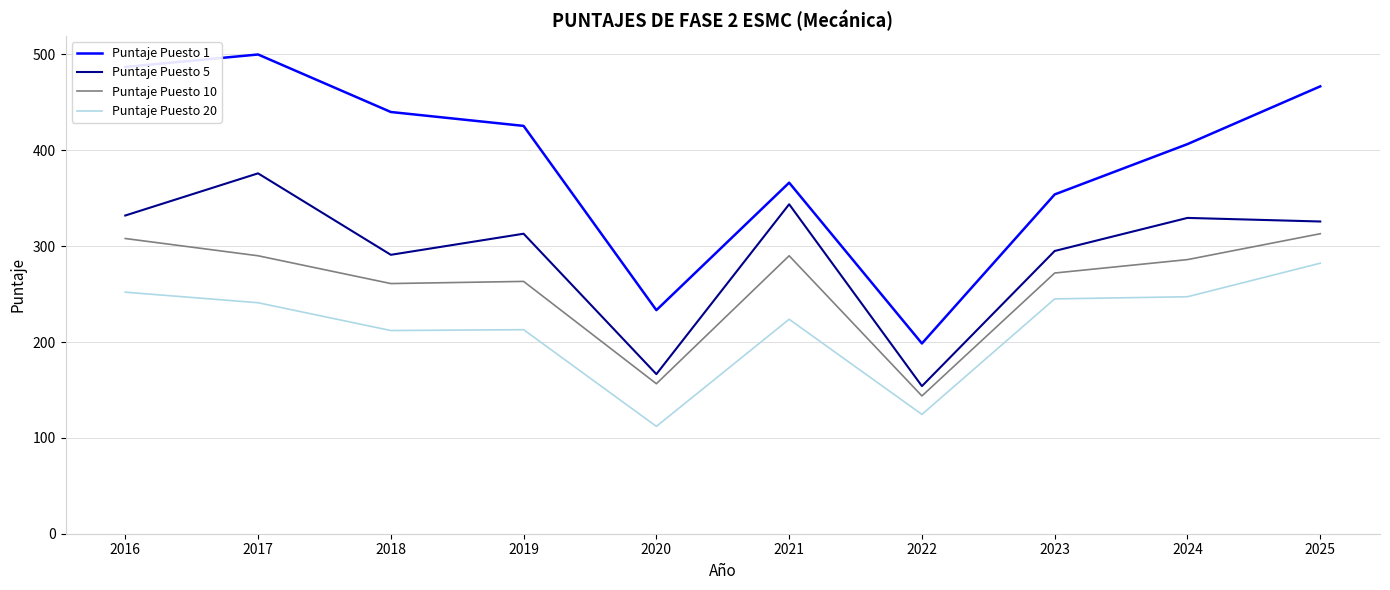

Which series changed the most between 2017 and 2025?

Puntaje Puesto 5